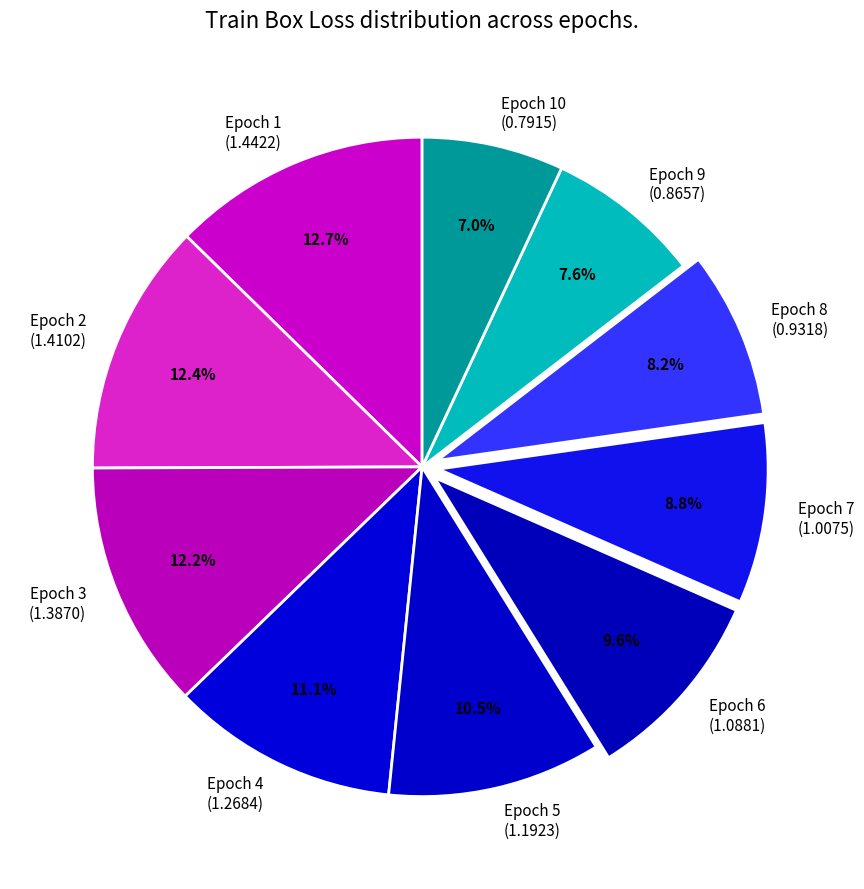

What percentage do Epoch 8 (0.9318) and Epoch 4 (1.2684) together represent?

19.3%